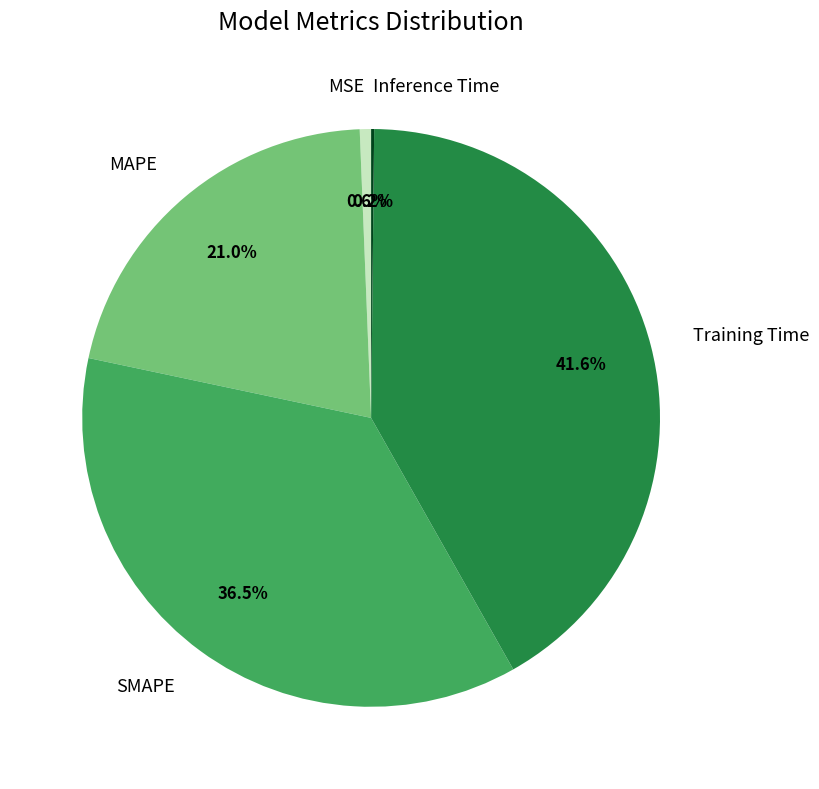

To the nearest percent, what percentage of the pie is Training Time?

42%